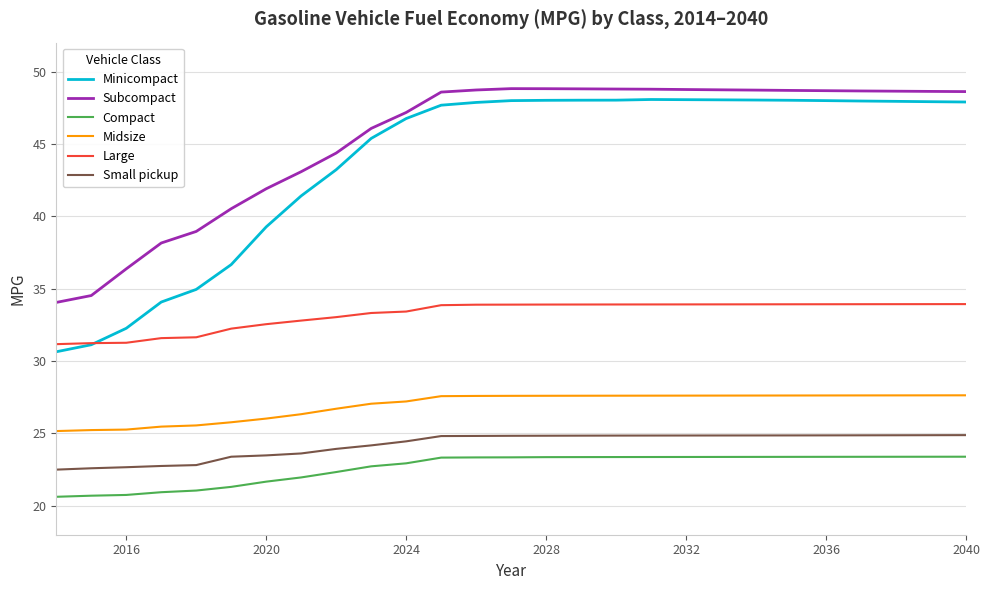

Which series has the largest range (max minus min)?

Minicompact